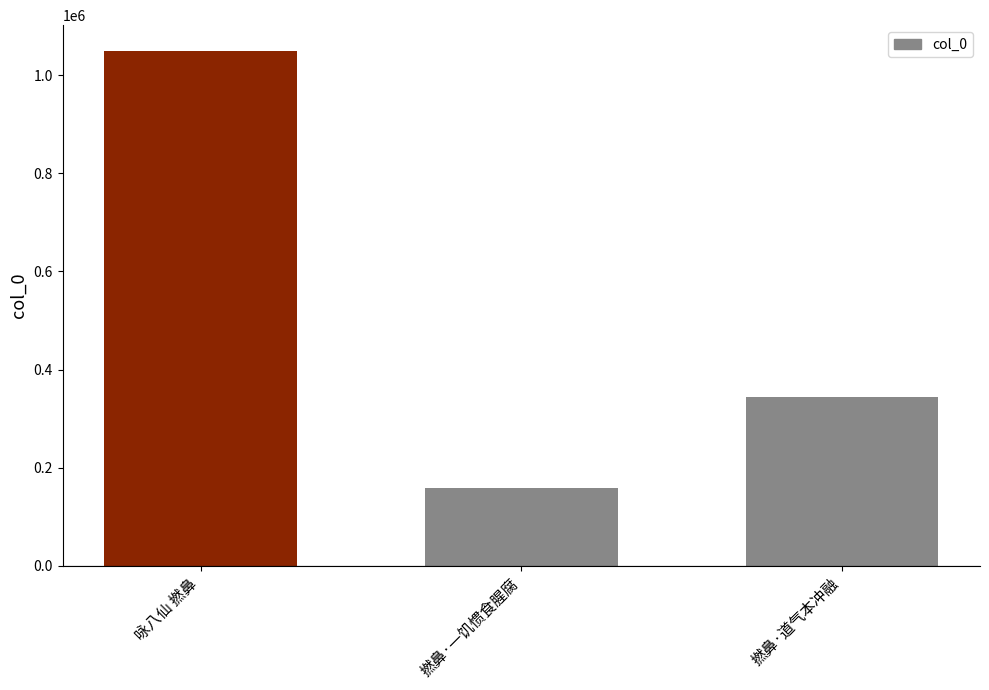

Rank the categories by value from highest to lowest.

咏八仙 撚鼻, 撚鼻·道气本冲融, 撚鼻·一饥惯食腥腐